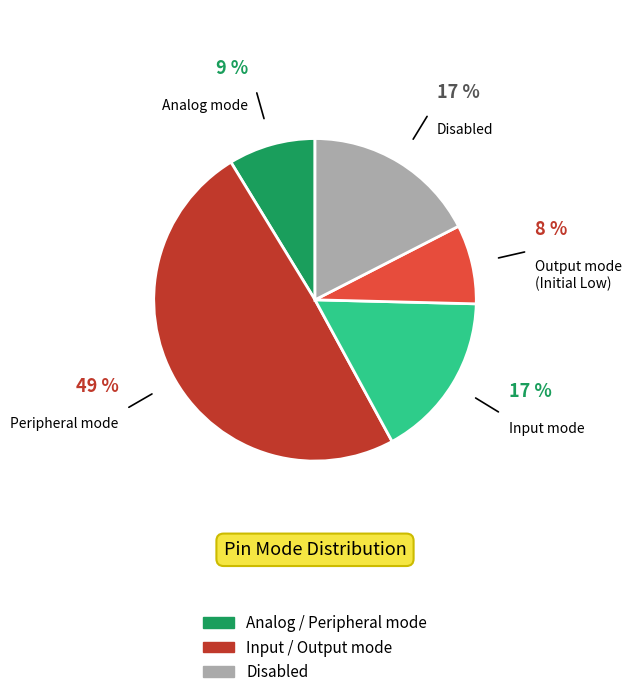

Is it true that Input mode is 17% of the pie?

True